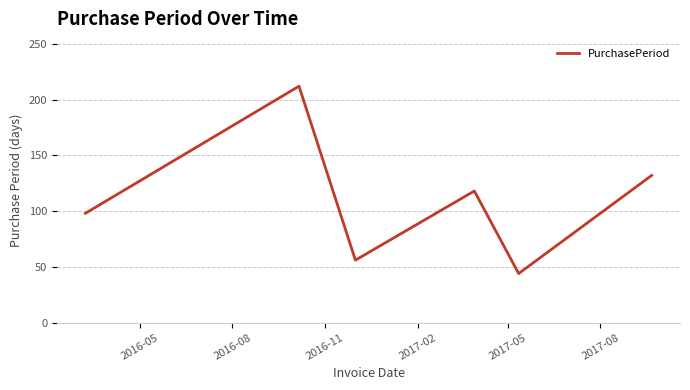

How many interior local peaks (higher than both neighbors) does the data have?

2